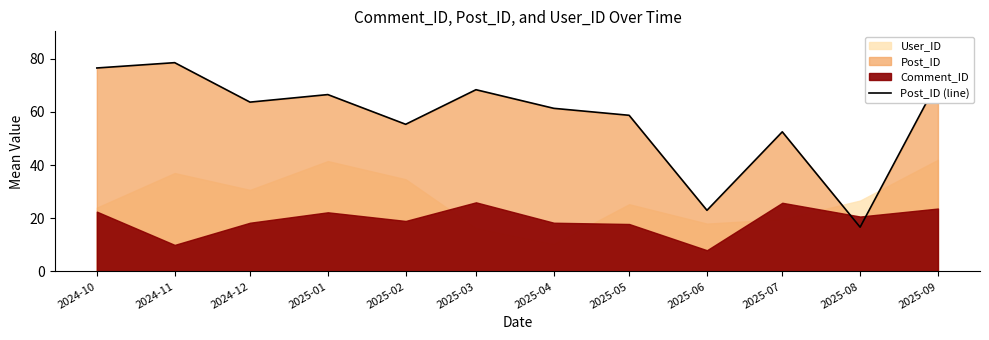

At which category does the data reach its first local peak?

2024-11